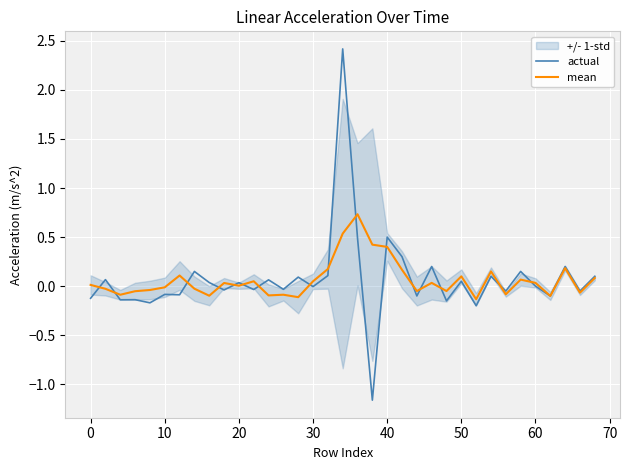

What is the highest value of the actual series?

2.4